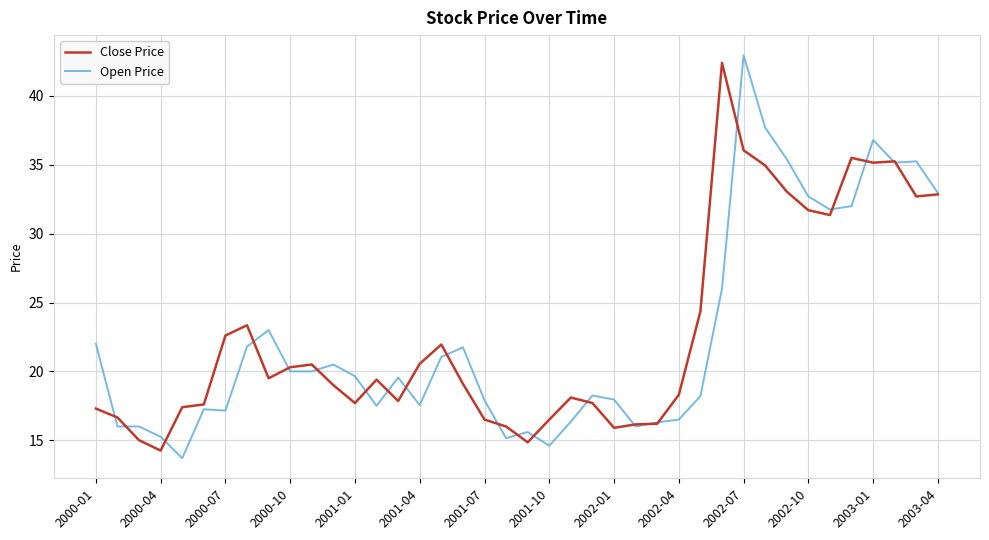

What is the smallest value displayed?

13.7